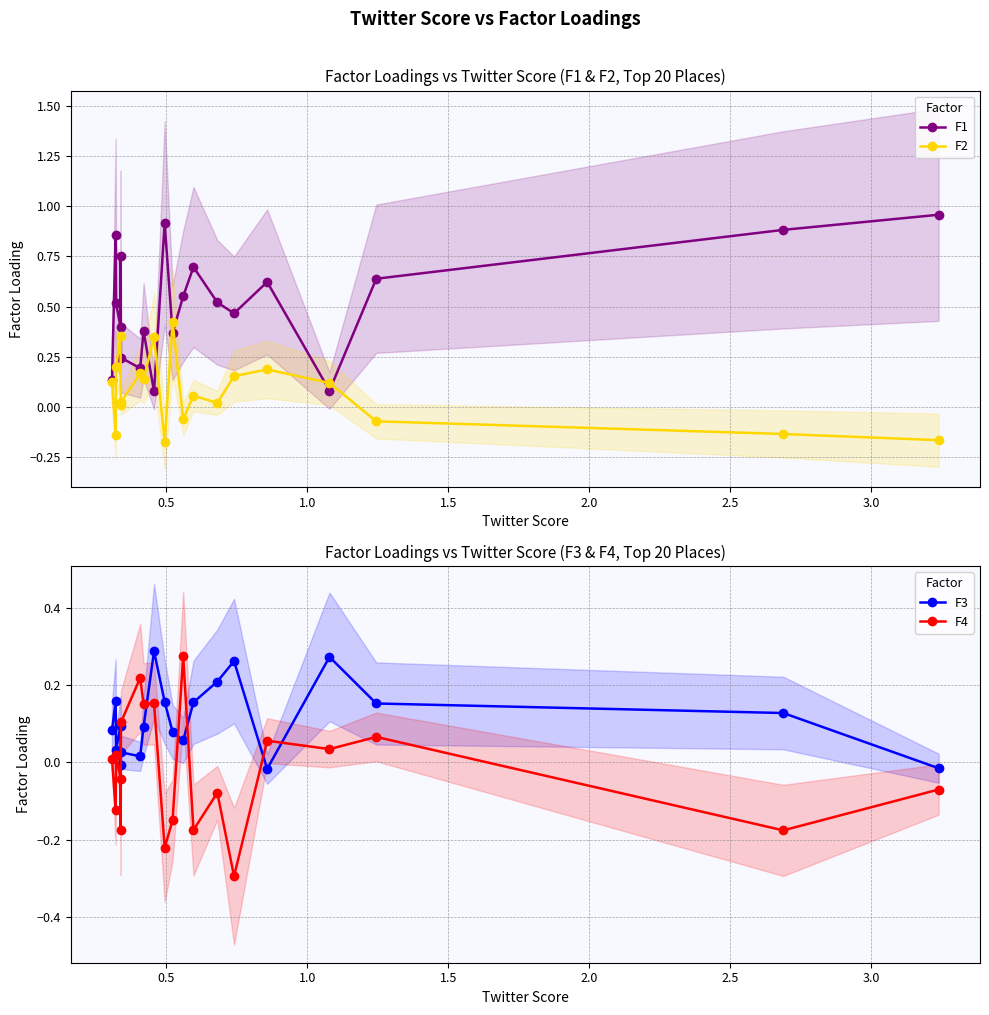

What is the difference between the second highest and minimum values in the F2 series?

0.5